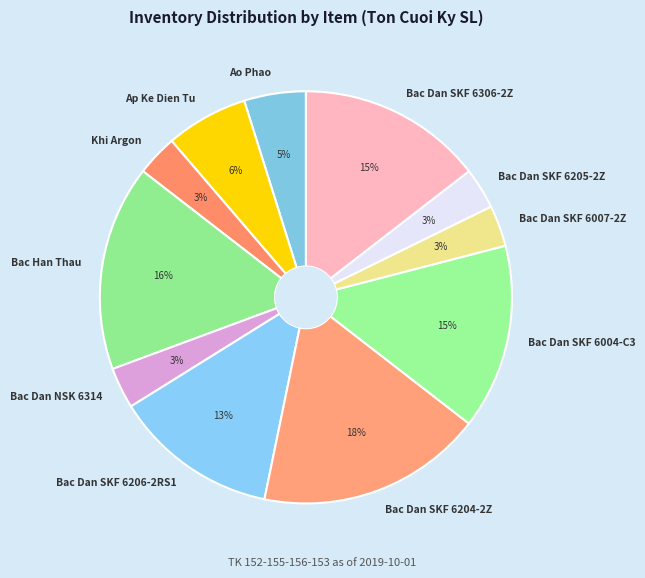

Does any single category account for the majority?

No